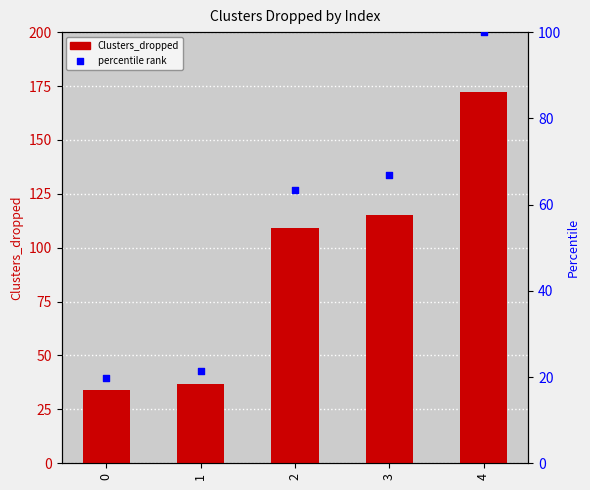

What is the total value across all series at 3?

181.9